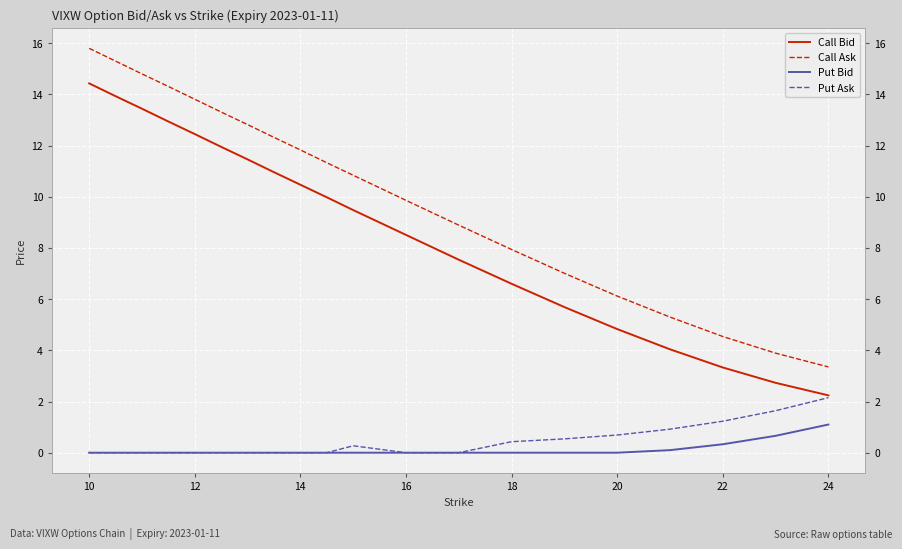

Rank the series by their maximum value, from highest to lowest.

Call Ask, Call Bid, Put Ask, Put Bid